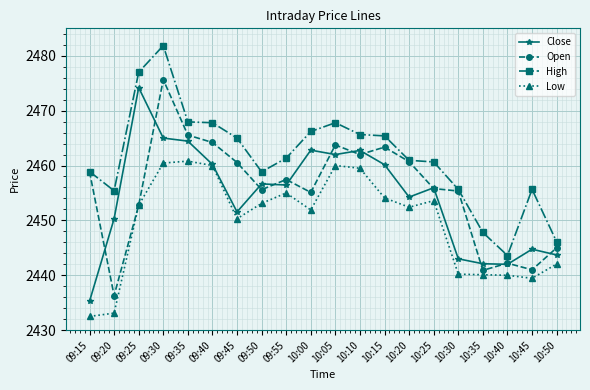

What is the smallest value displayed?

2432.5